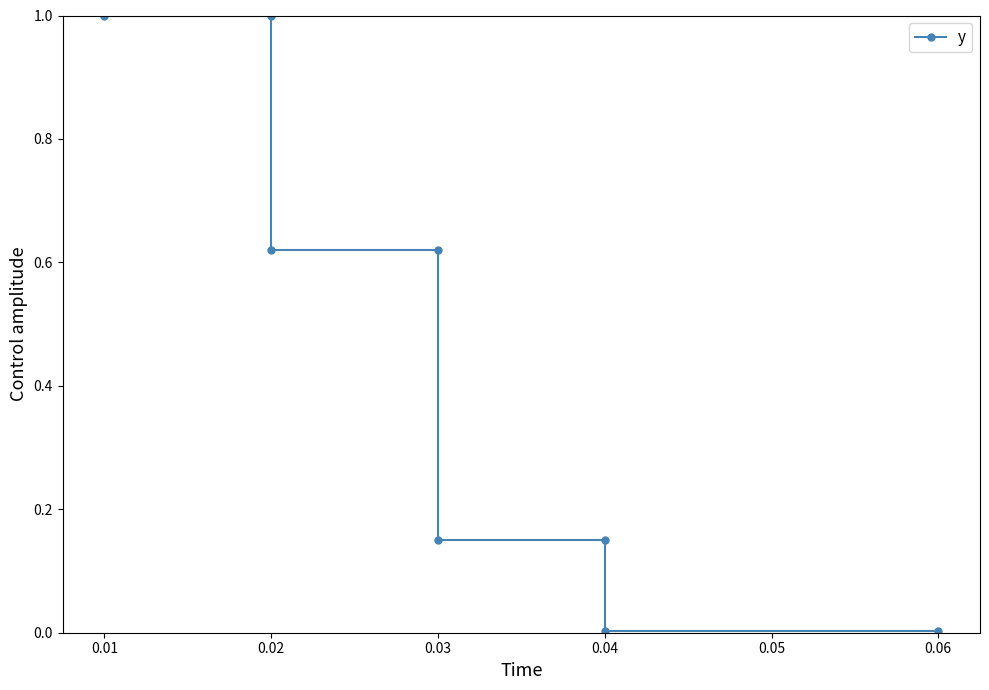

Reading left to right, transcribe all the data shown in this chart.

1.0	1.0	0.6	0.6	0.2	0.2	0.0	0.0